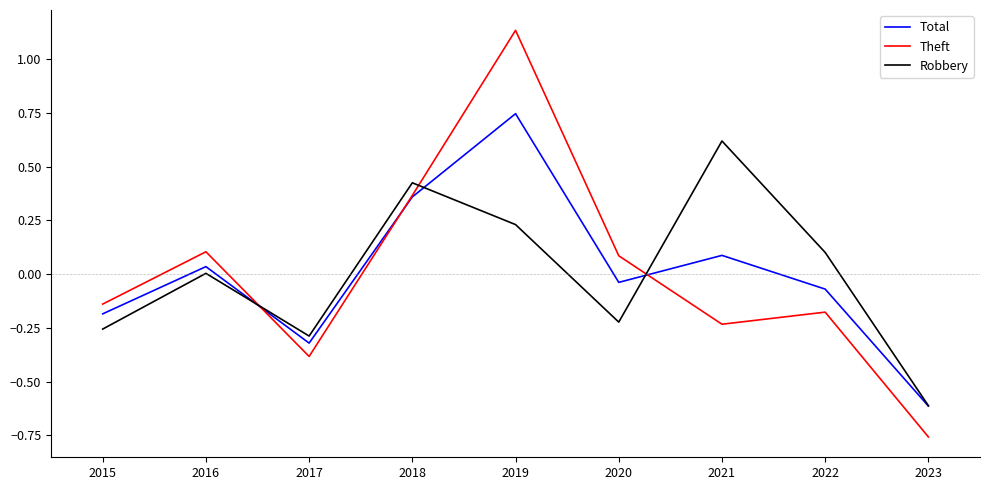

At which category does the chart reach its peak across all series?

2019